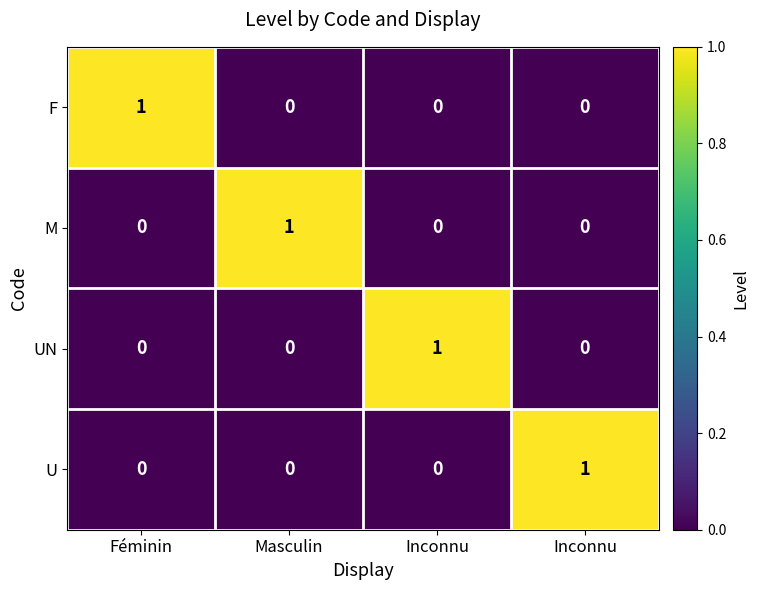

Which category has the highest value across all series?

Féminin